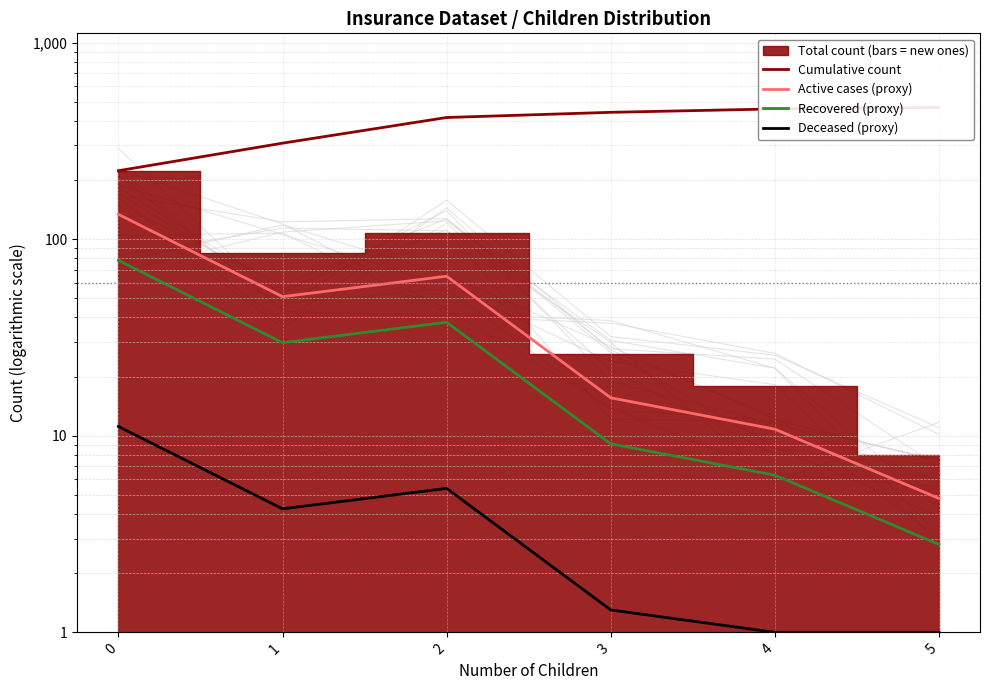

At which category is the sum across all series the highest?

2